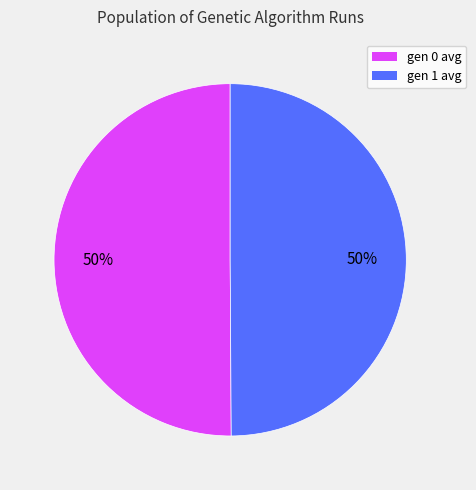

What percentage is the gen 1 avg slice, to the nearest percent?

50%